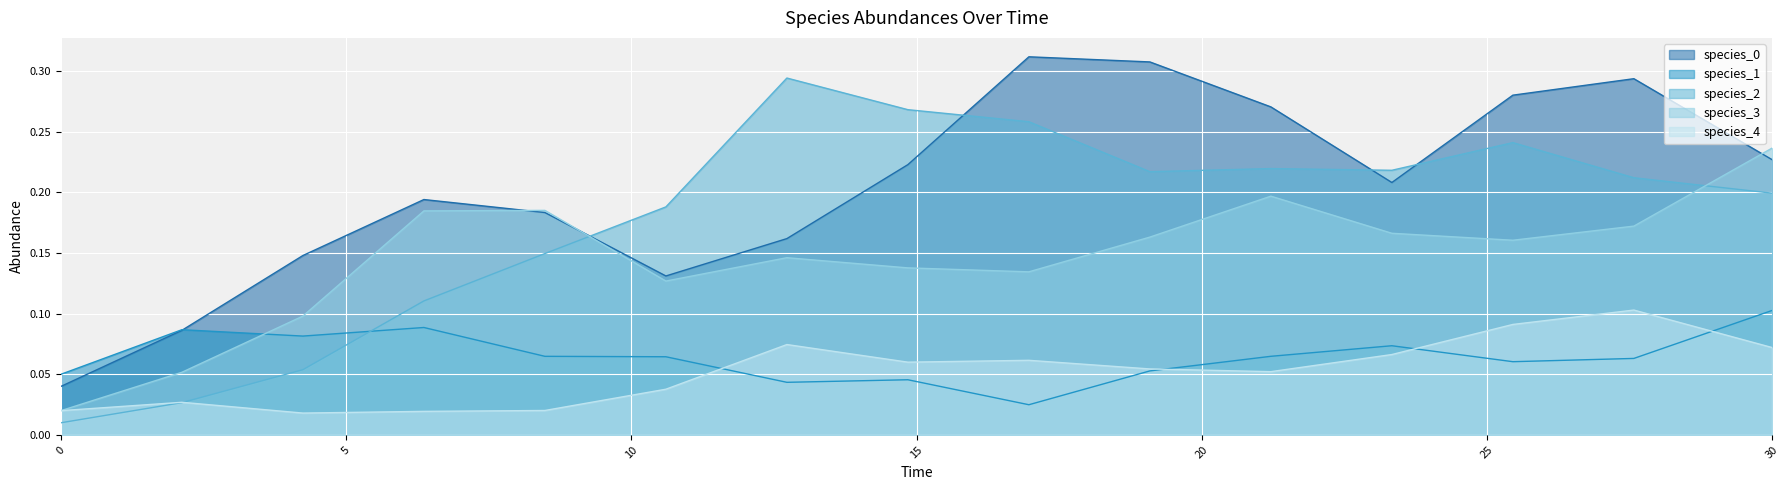

Which has a higher value, 0.0 or 14.84848484848485?

14.84848484848485